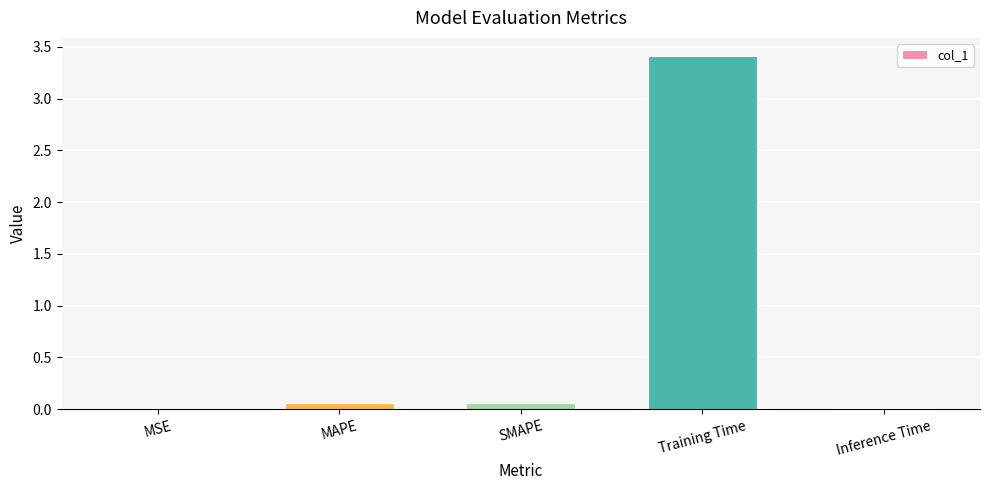

At which category does the chart reach its peak across all series?

Training Time